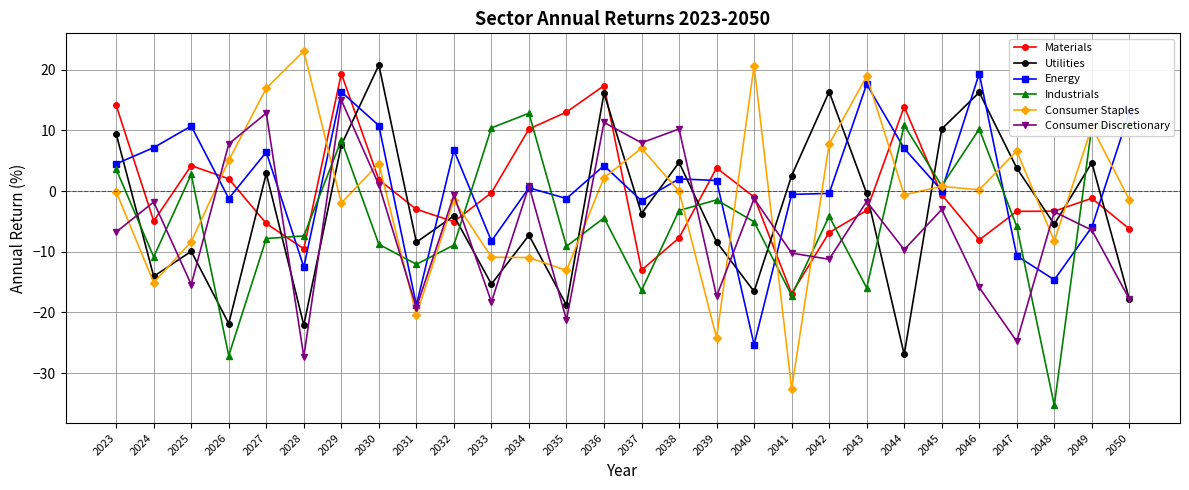

What is the total value across all series at 2038?

6.0